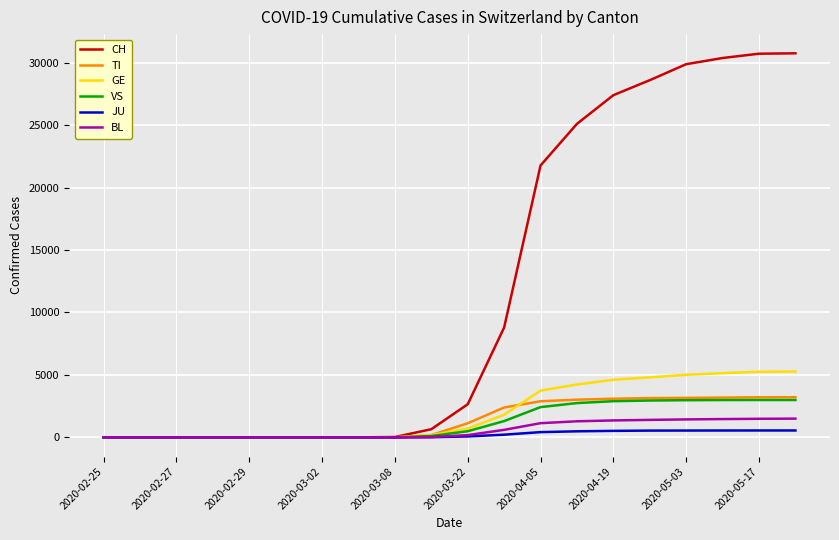

What is the sum of all CH values?

236758